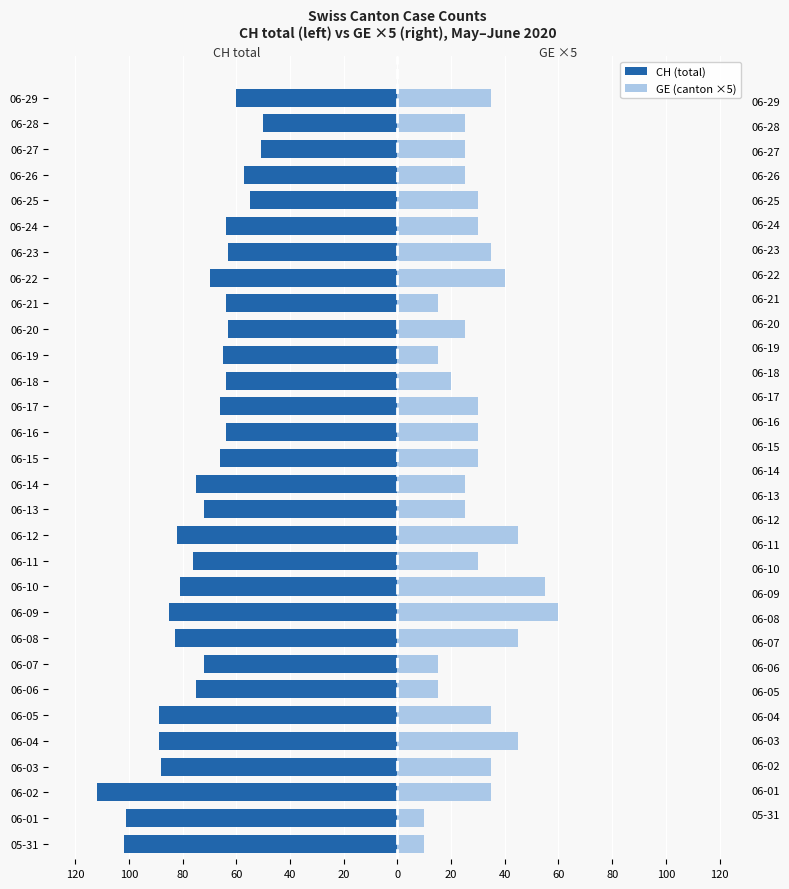

Between 06-16 and 06-21, which is larger?

06-16